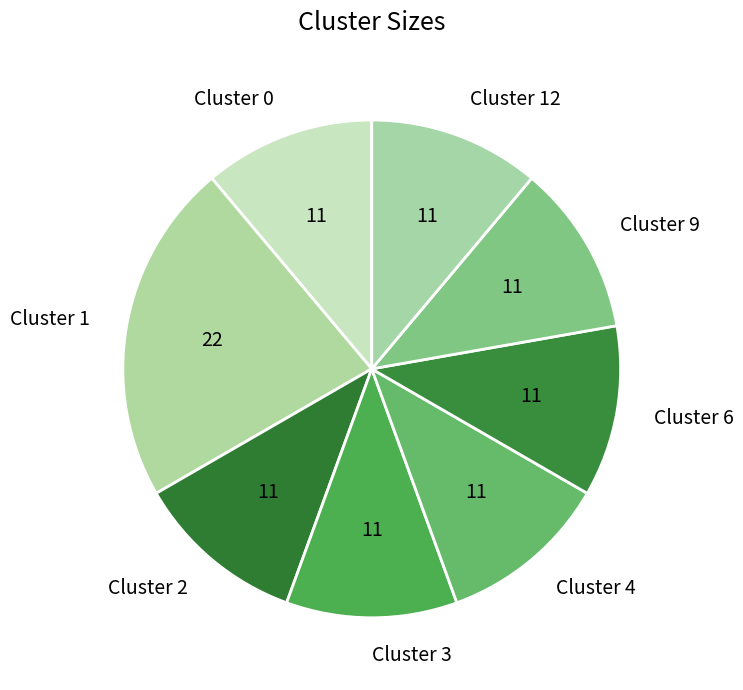

Does Cluster 9 represent more than half of the total?

No